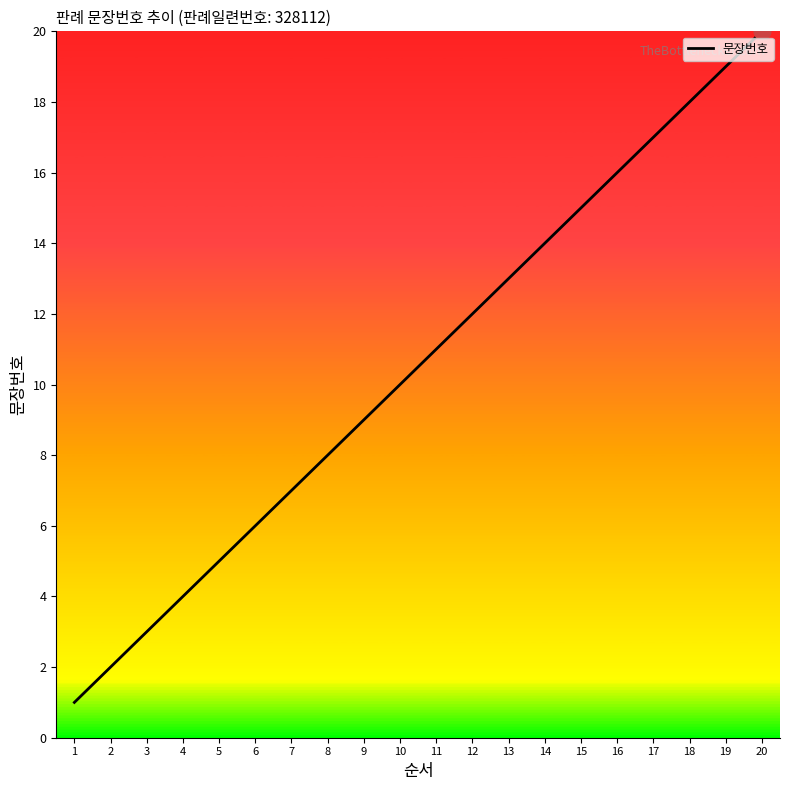

Does the chart have visible grid lines?

No